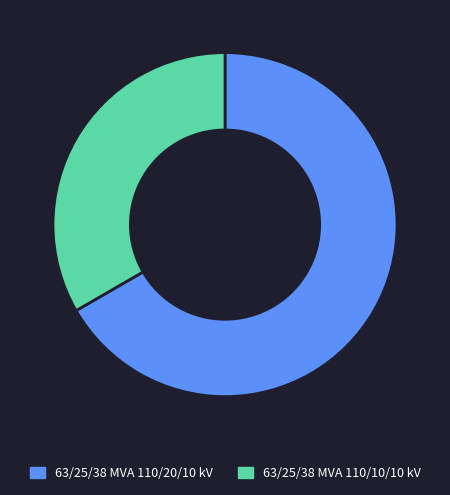

What is the ratio of the value at 63/25/38 MVA 110/10/10 kV to the value at 63/25/38 MVA 110/20/10 kV?

0.5